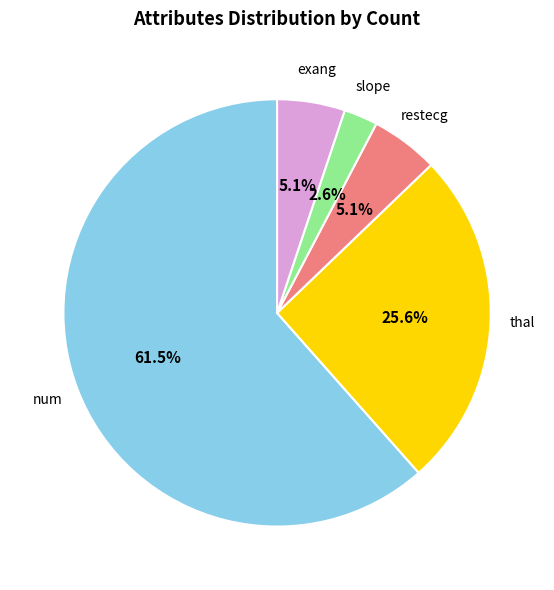

How many slices are in this pie chart?

5